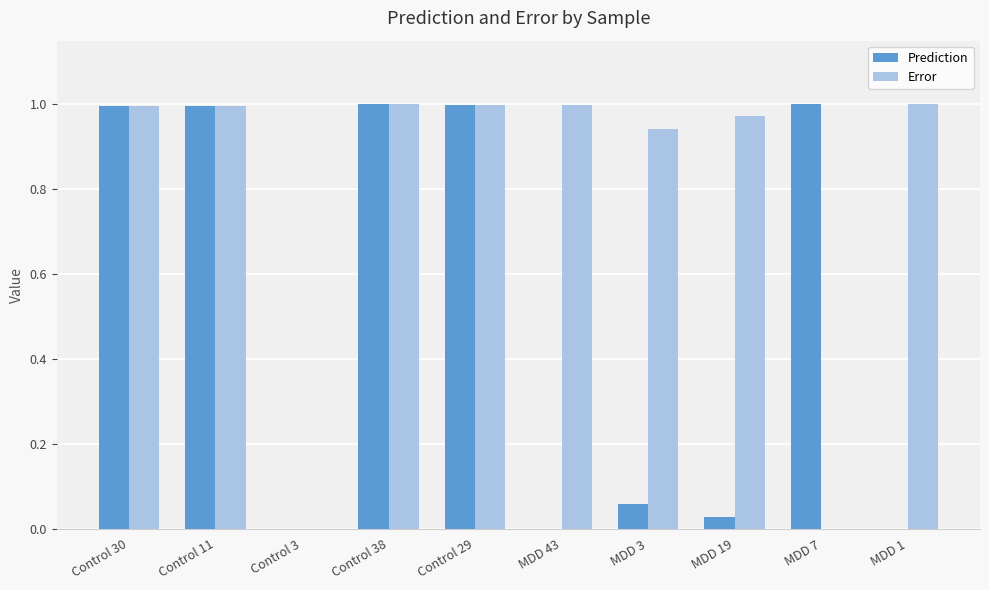

Between Control 3 and MDD 19, which series saw the biggest shift?

Error